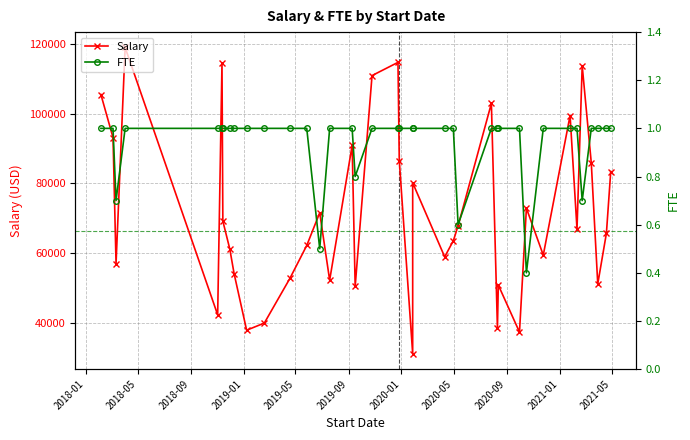

True or false: Salary has more than 1 points higher than both neighbors.

True